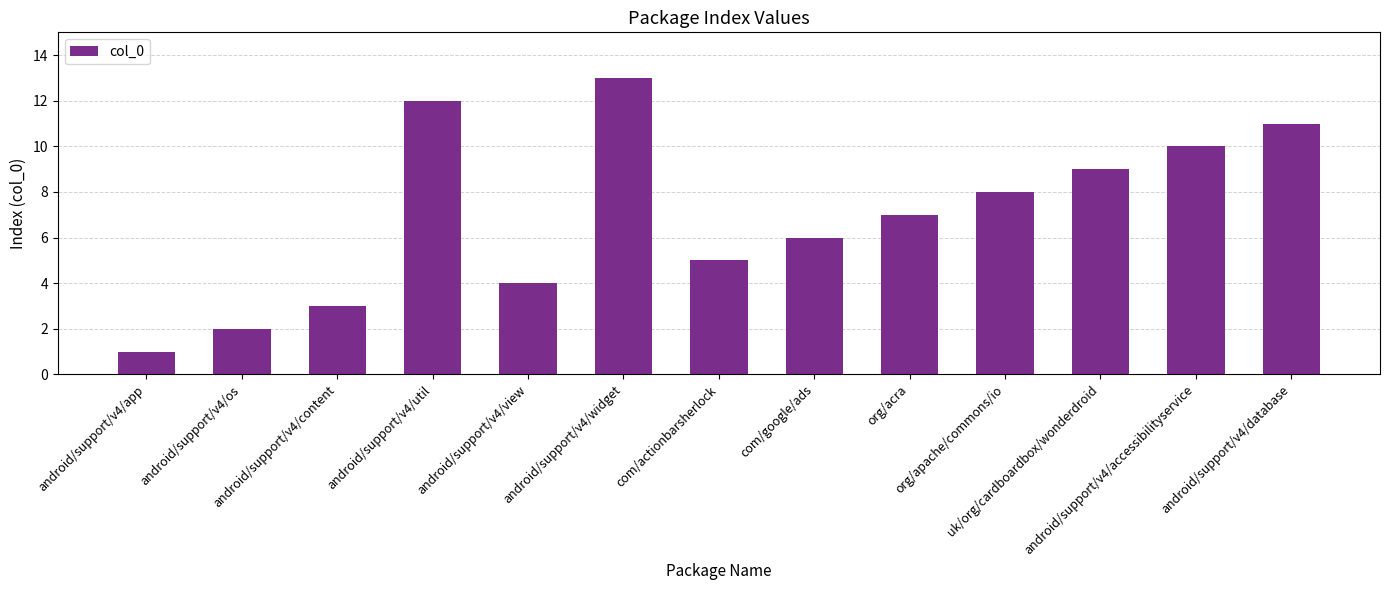

Rank the categories by value from lowest to highest.

android/support/v4/app, android/support/v4/os, android/support/v4/content, android/support/v4/view, com/actionbarsherlock, com/google/ads, org/acra, org/apache/commons/io, uk/org/cardboardbox/wonderdroid, android/support/v4/accessibilityservice, android/support/v4/database, android/support/v4/util, android/support/v4/widget